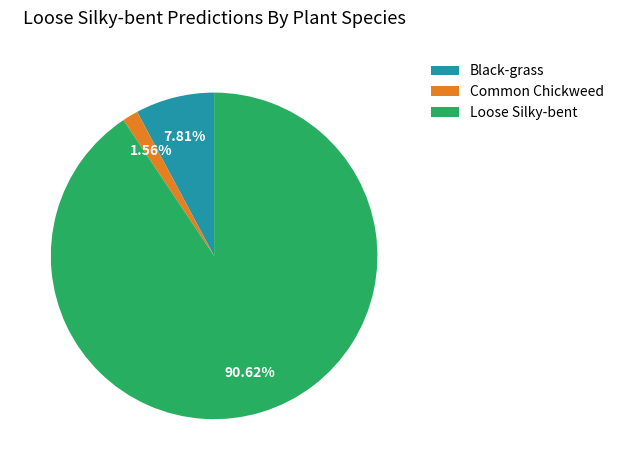

Which slice is the largest?

Loose Silky-bent